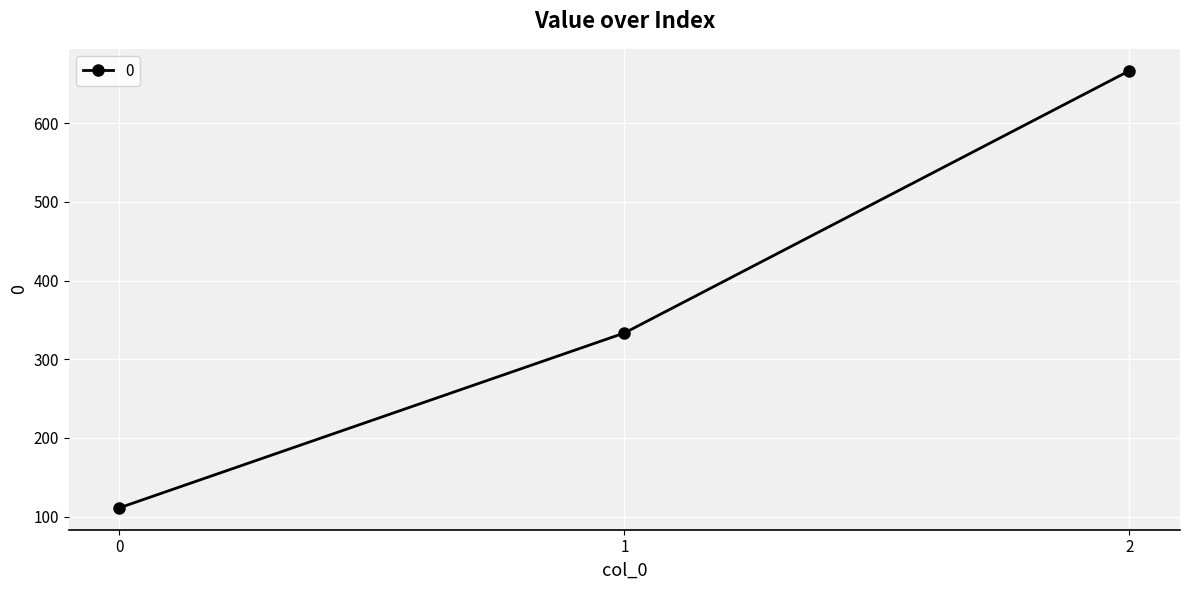

Where is the data nearest to the value 388?

1